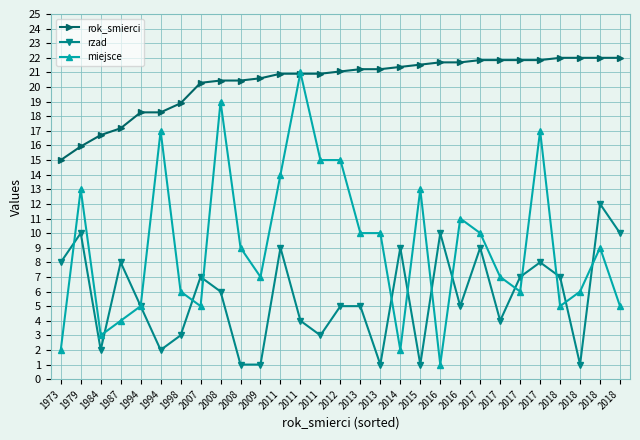

At which category does rzad reach its first local peak?

1979